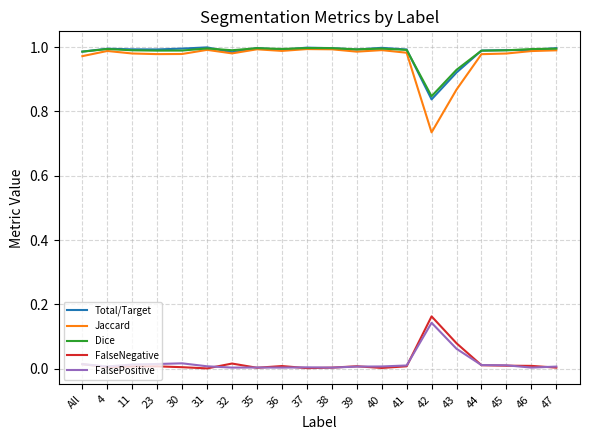

Which series has the largest range (max minus min)?

Jaccard